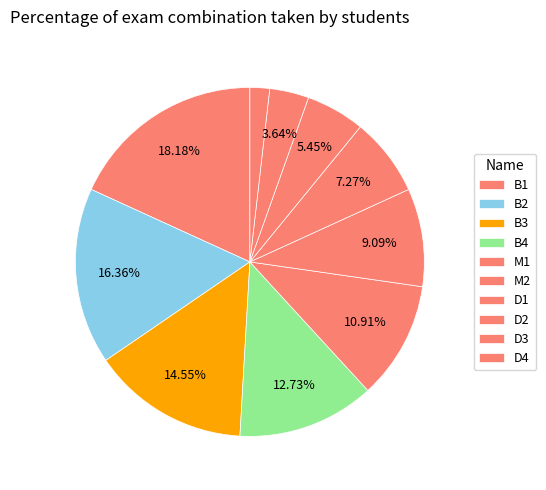

Which category has the biggest portion of the pie?

B1